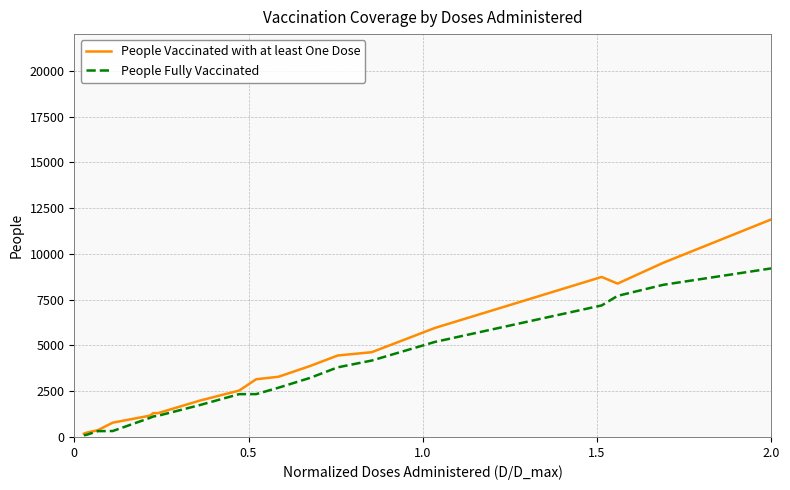

List the series in order of their overall mean, highest first.

People Vaccinated with at least One Dose, People Fully Vaccinated